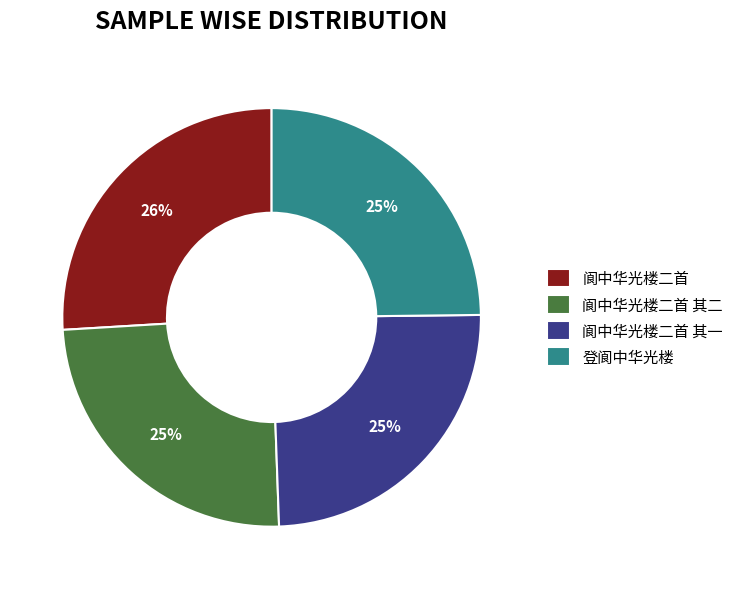

To the nearest percent, what percentage of the pie is 阆中华光楼二首 其一?

25%